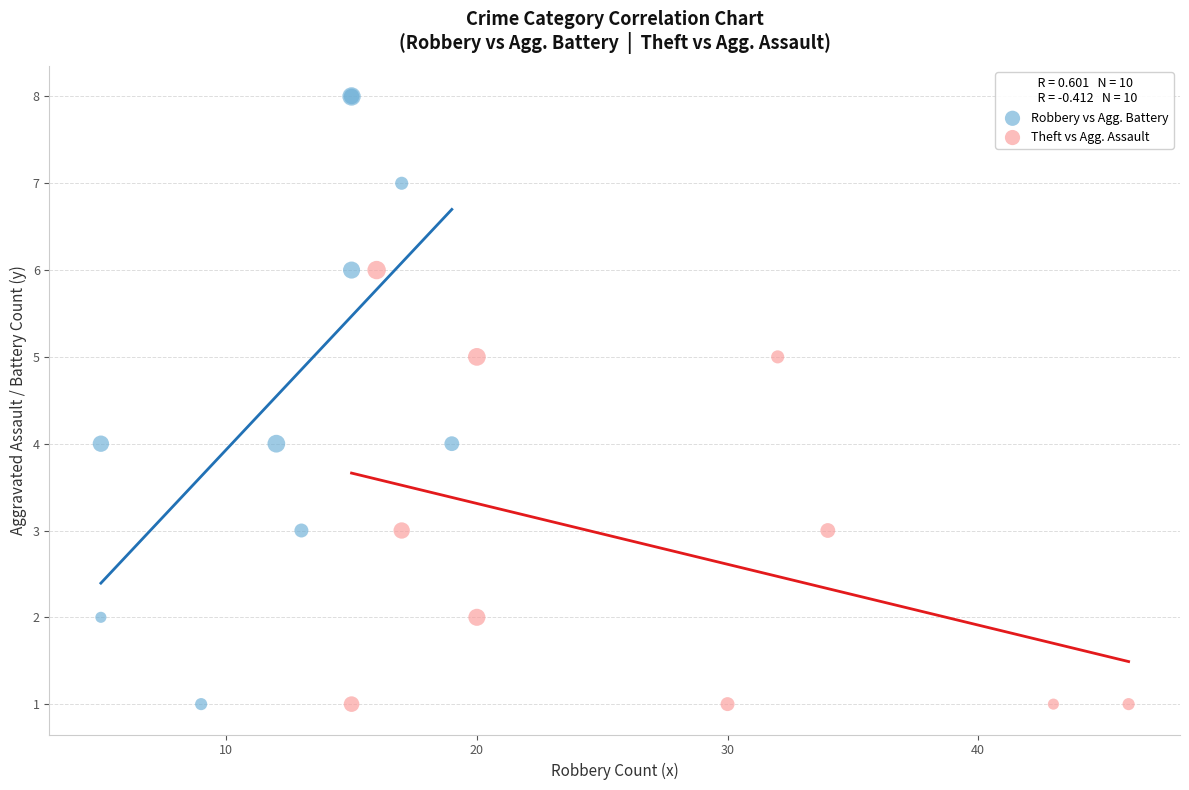

Which series has the largest Y range (max minus min)?

Robbery vs Agg. Battery